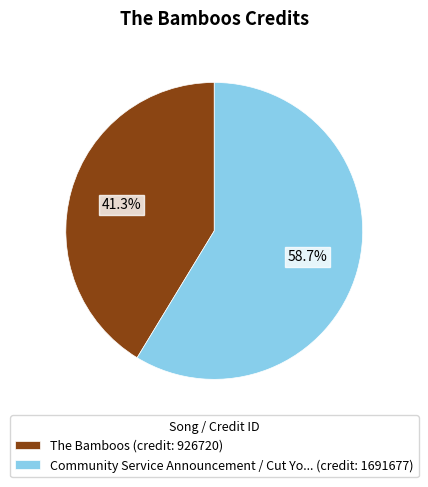

What is the largest slice in the pie chart?

Community Service Announcement / Cut Yo... (credit: 1691677)